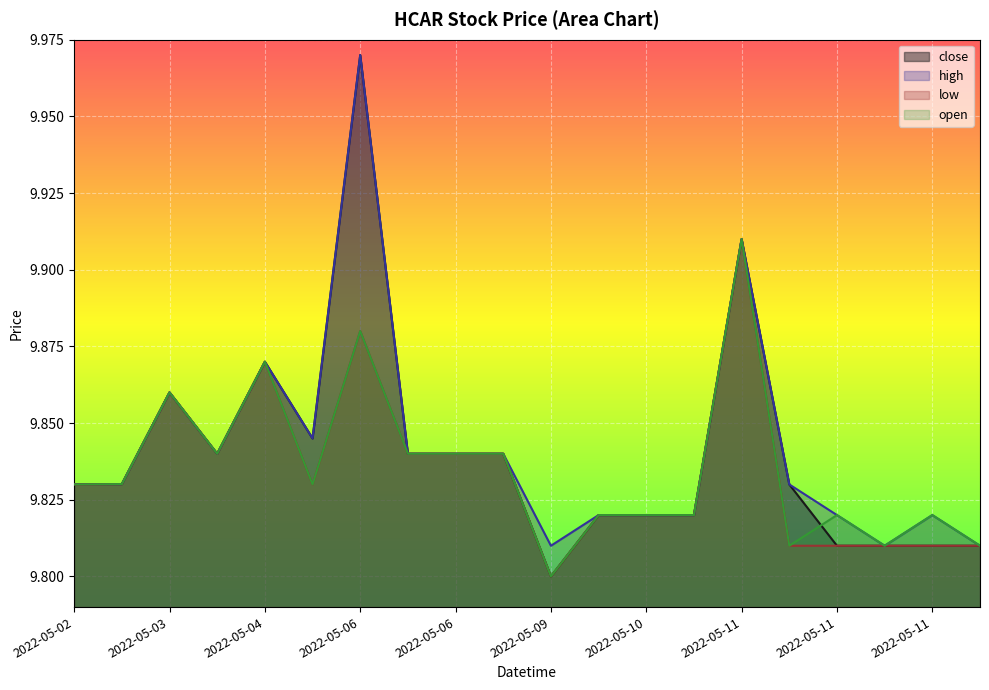

List the series in order of their peak value, highest first.

close, high, low, open